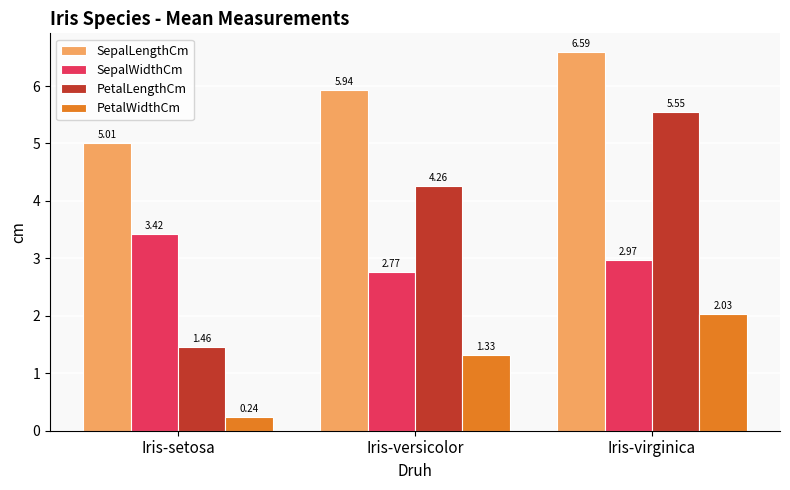

What is the spread (max minus min) of values at Iris-versicolor?

4.6